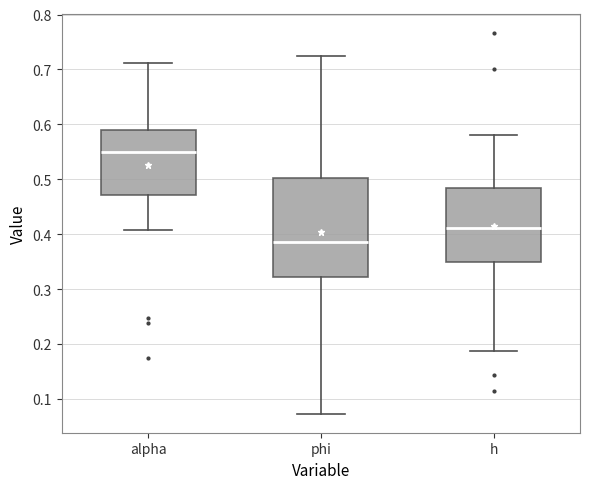

Reading left to right, transcribe this box plot: for each box, give where its median line is, the range the box spans, and where its two whiskers end, as read against the y-axis. The values are not printed on the chart, so give them approximately, as read against the axis.

alpha: median 0.55, box 0.47 to 0.59, whiskers 0.41 to 0.71
phi: median 0.39, box 0.32 to 0.50, whiskers 0.07 to 0.72
h: median 0.41, box 0.35 to 0.48, whiskers 0.19 to 0.58